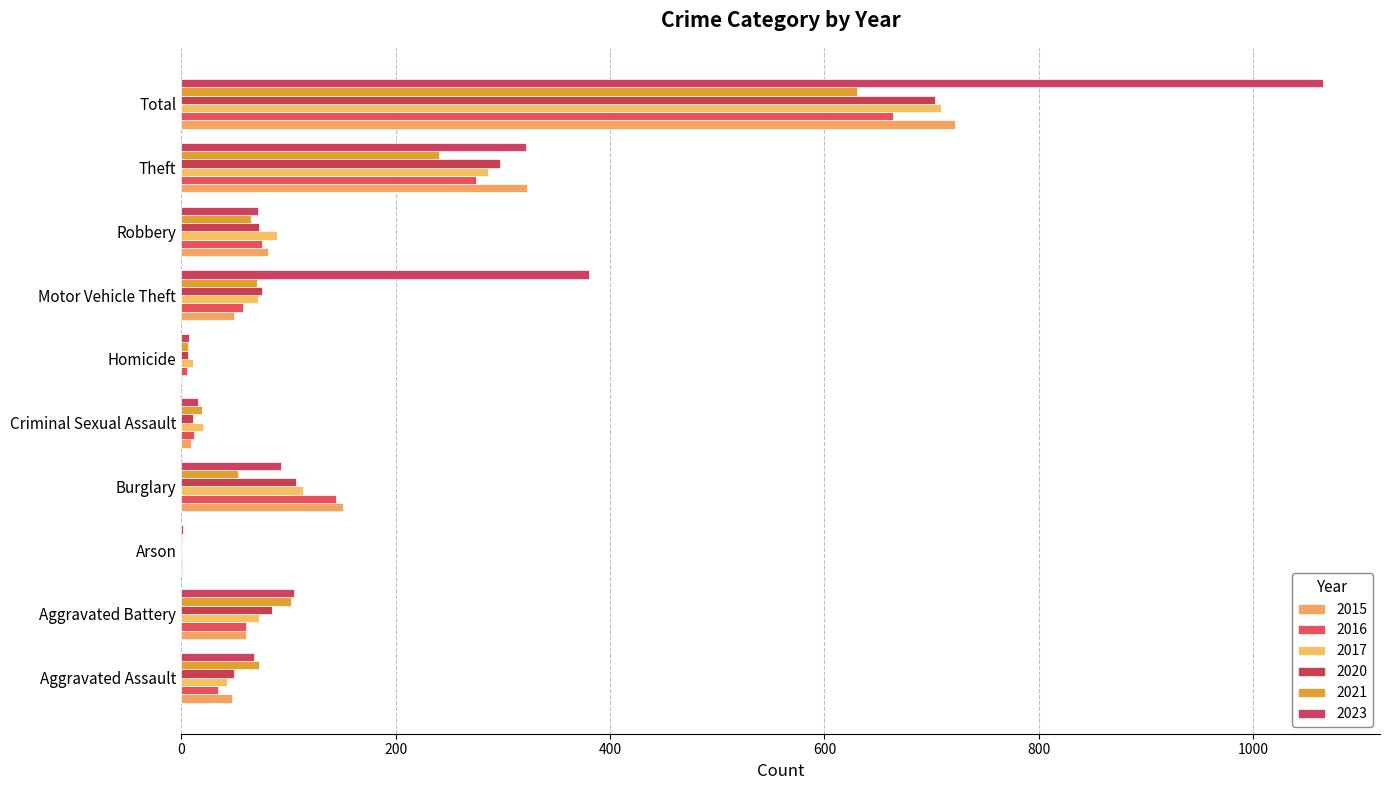

List the labels in order of 2015 value, smallest first.

Arson, Homicide, Criminal Sexual Assault, Aggravated Assault, Motor Vehicle Theft, Aggravated Battery, Robbery, Burglary, Theft, Total